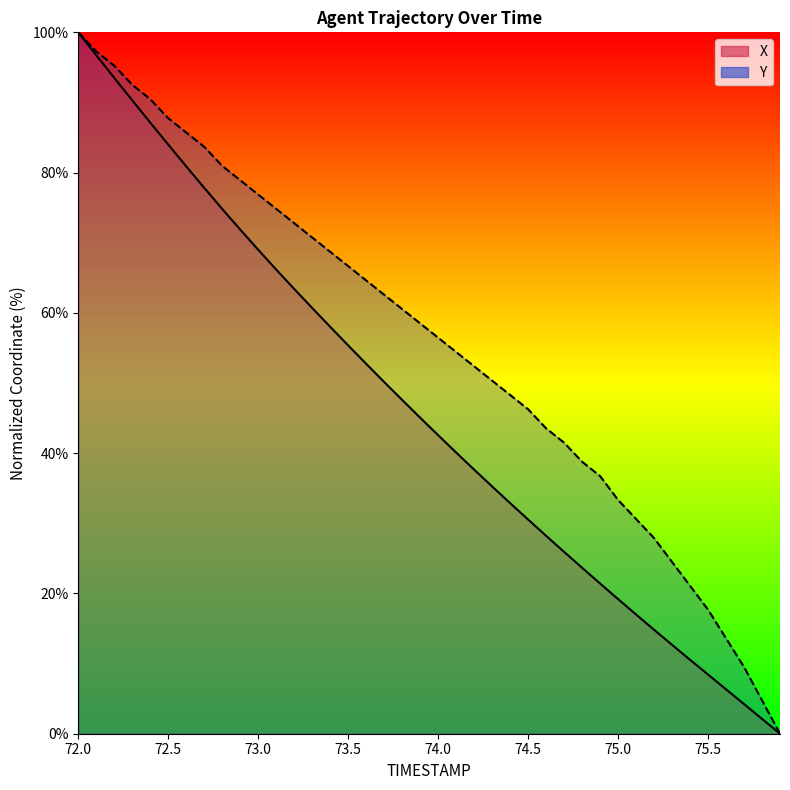

What is the label of the 35th point from the right?

72.5